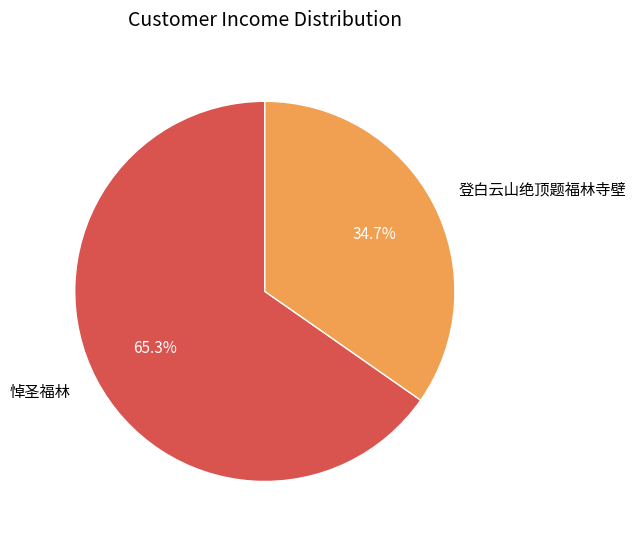

The 悼圣福林 slice represents 65% of the pie. True or false?

True